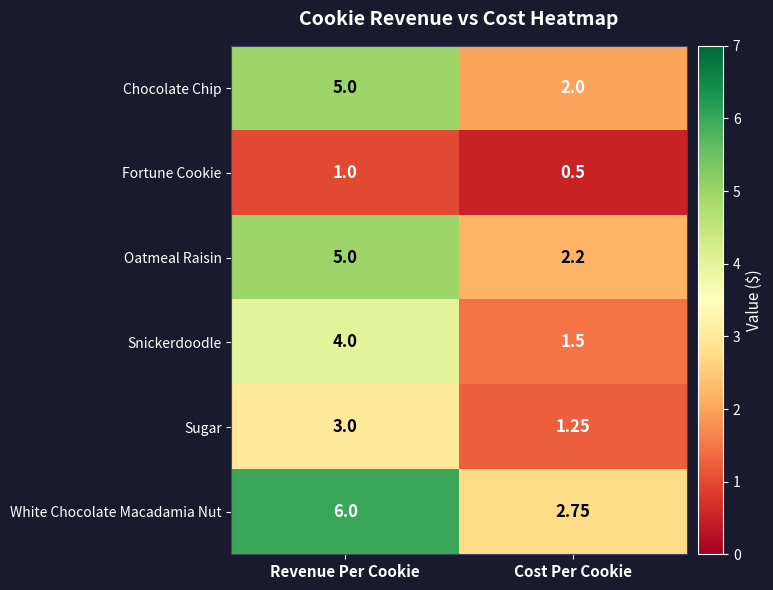

Where is Chocolate Chip nearest to the value 3?

Cost Per Cookie